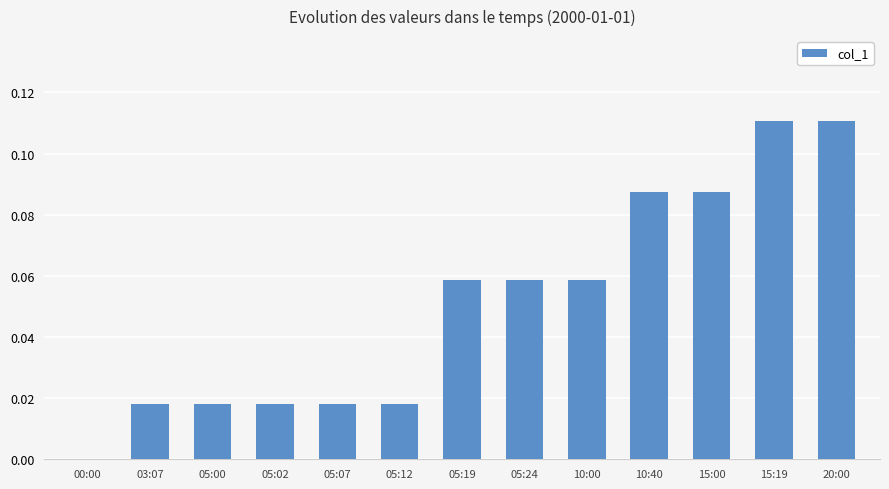

The chart shows a value of 0.0 at 05:07. True or false?

True